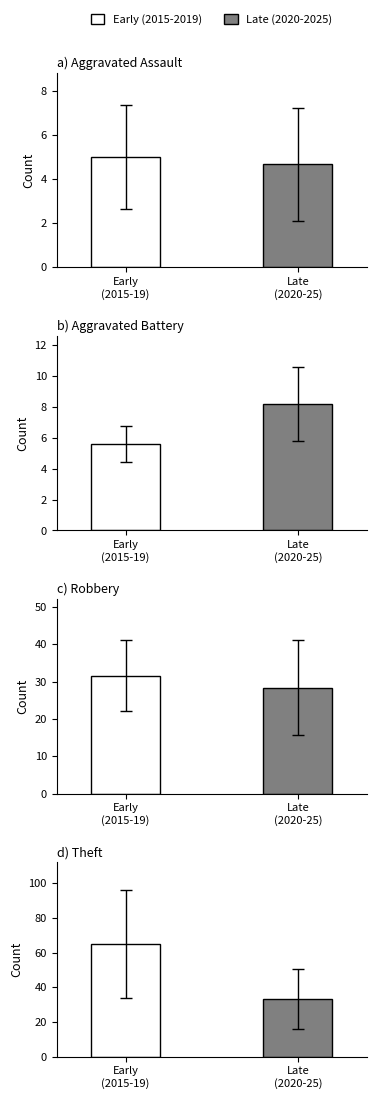

List the series in order of their peak value, highest first.

Theft, Robbery, Aggravated Battery, Aggravated Assault